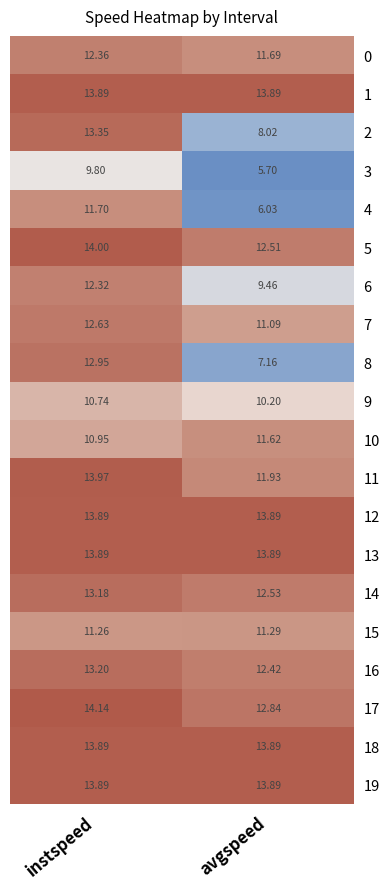

Where is 11 nearest to the value 12?

avgspeed